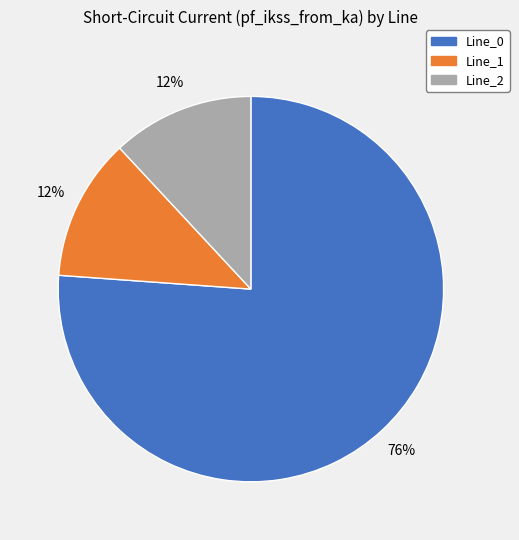

What is the largest slice in the pie chart?

Line_0